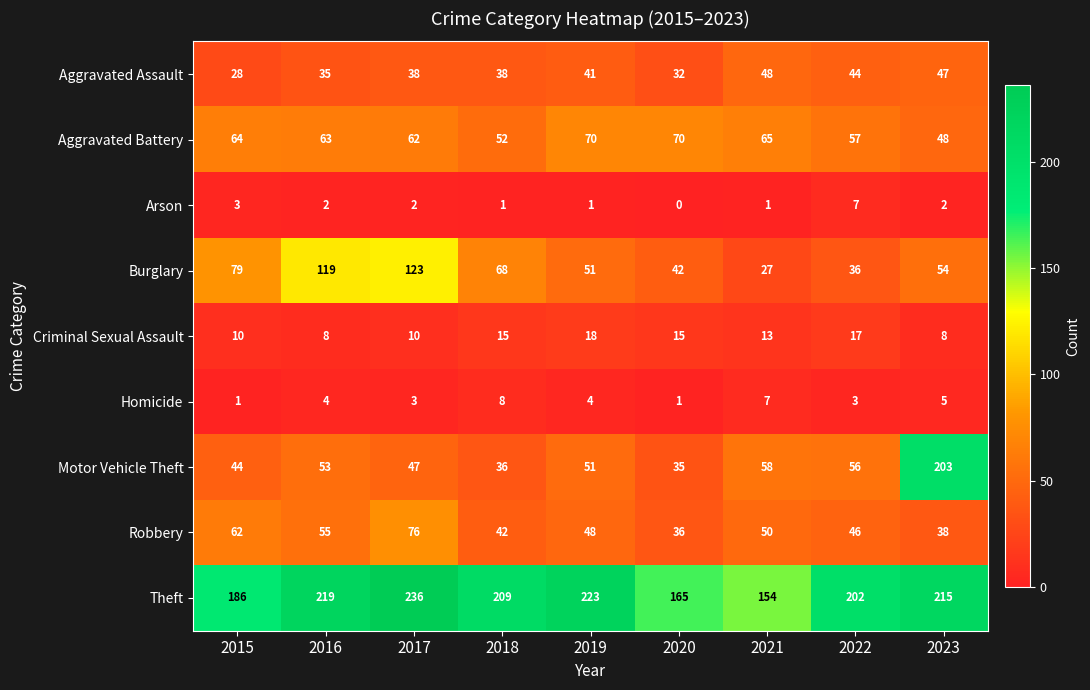

How many categories are shown in the chart?

9